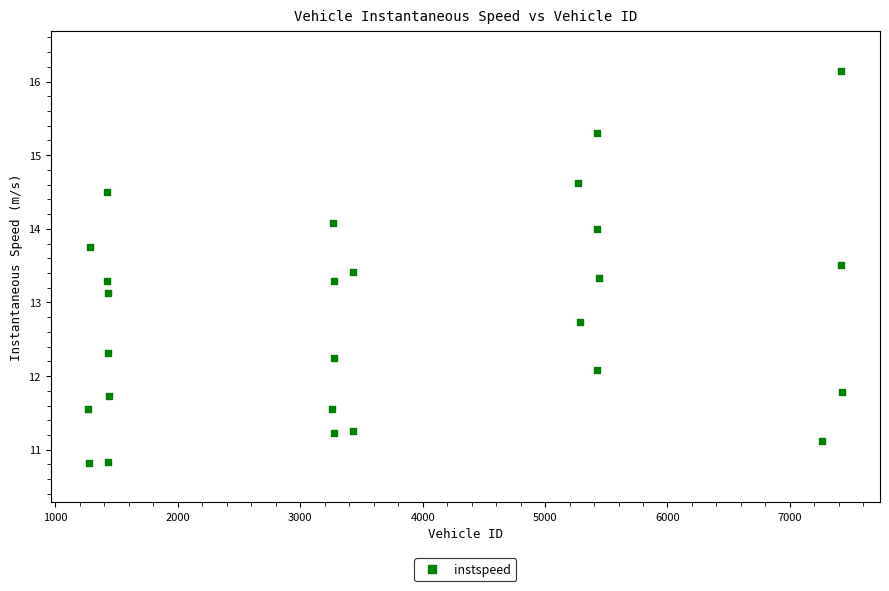

What is the range of X values (max minus min)?

6159.0